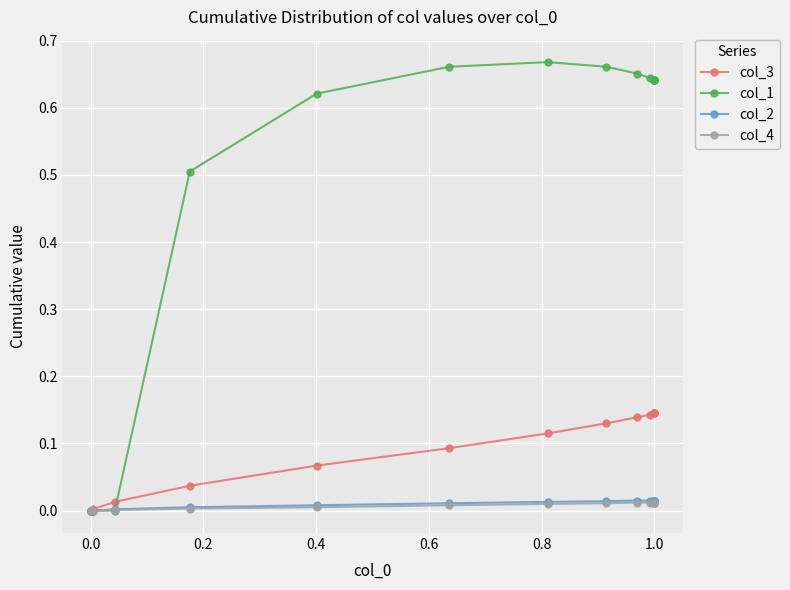

What is the greatest value displayed?

0.7